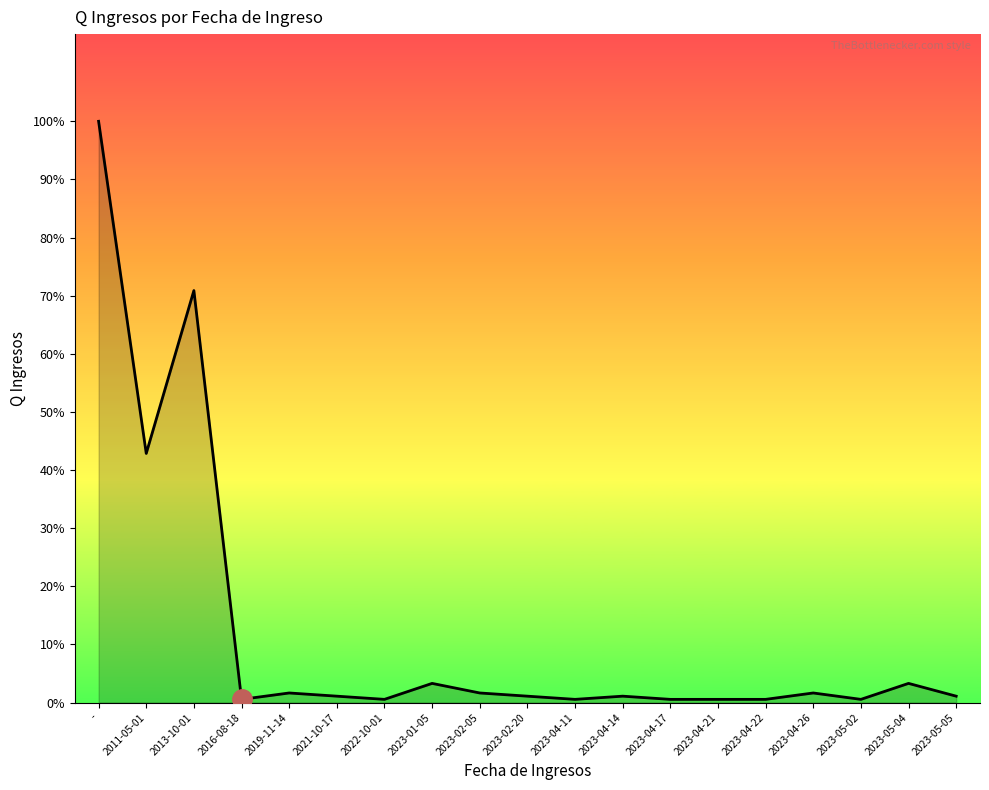

Does the chart display data point markers on the line(s)?

No